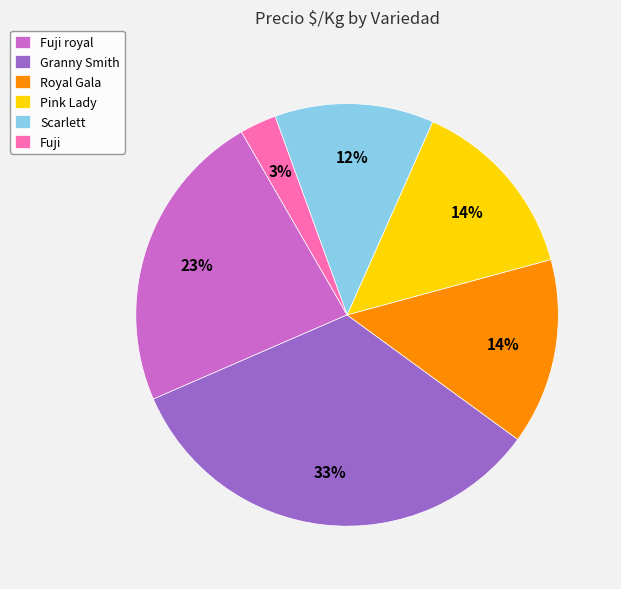

To the nearest percent, what is the average slice percentage?

17%